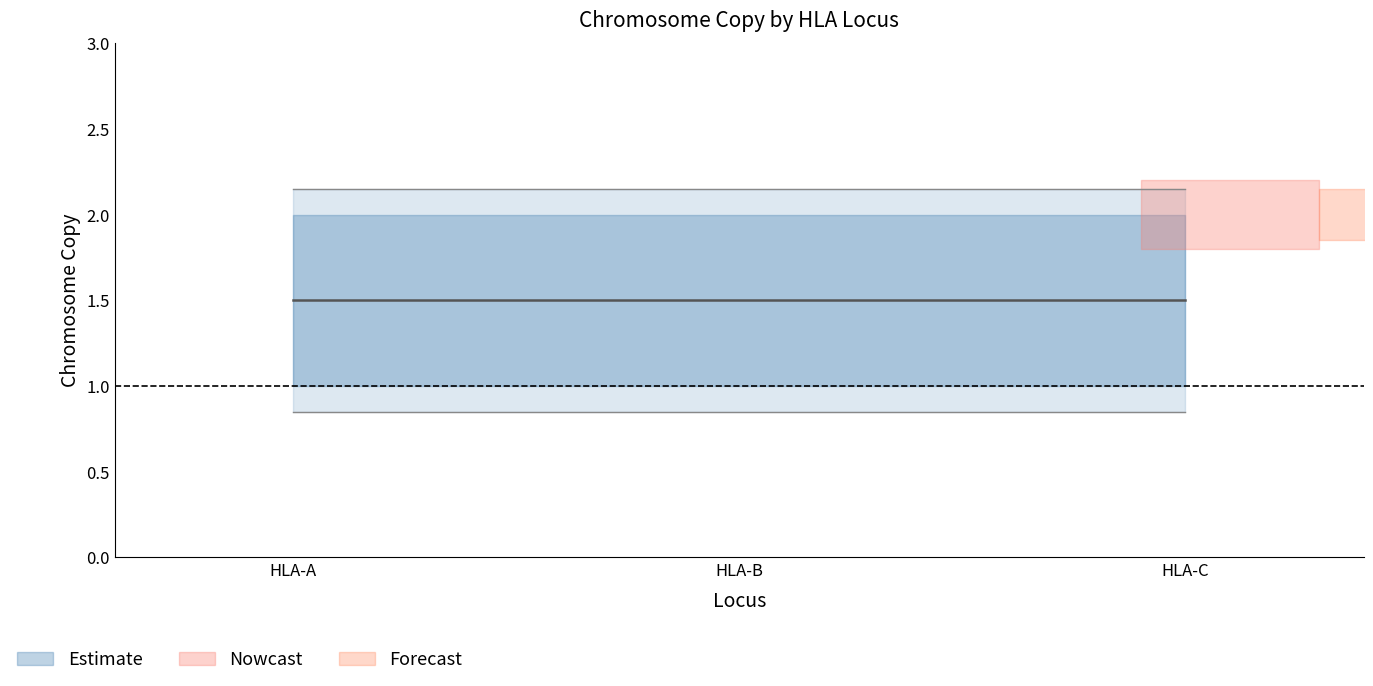

Read the Chromosome Copy 1 value at HLA-B.

1